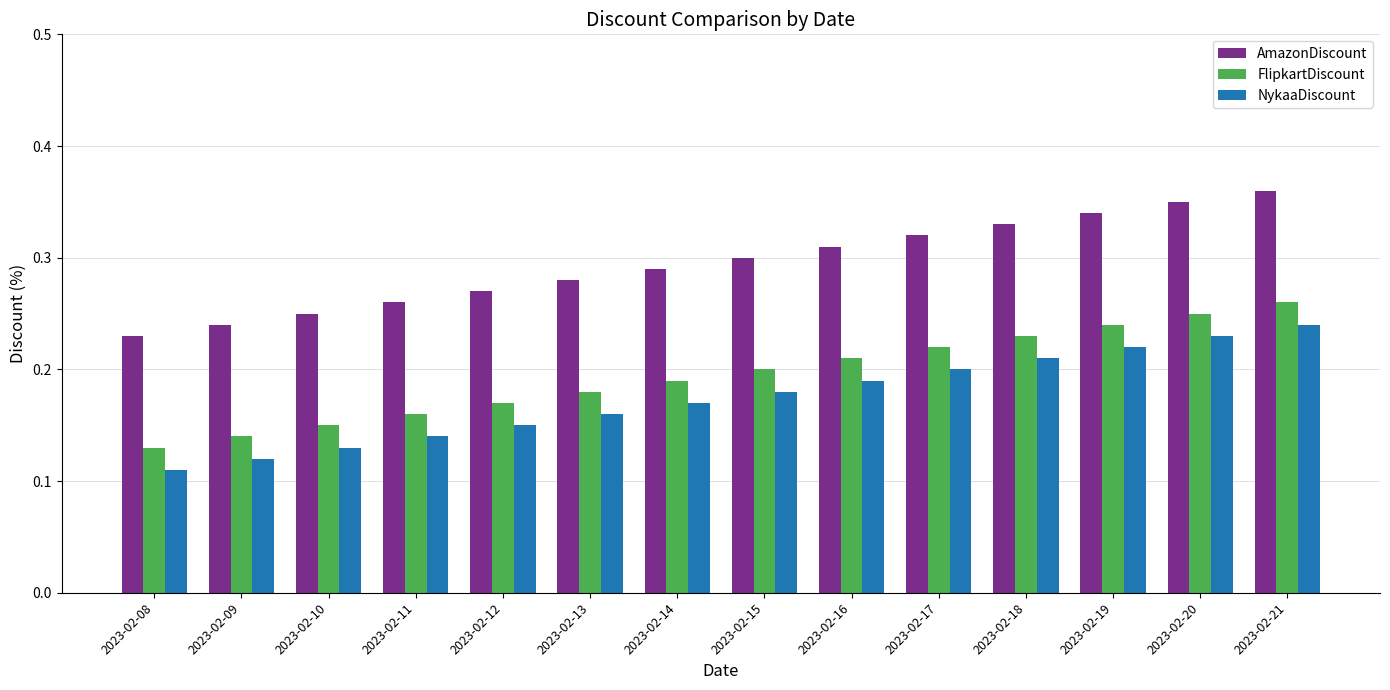

At how many categories does at least one series exceed 0?

14